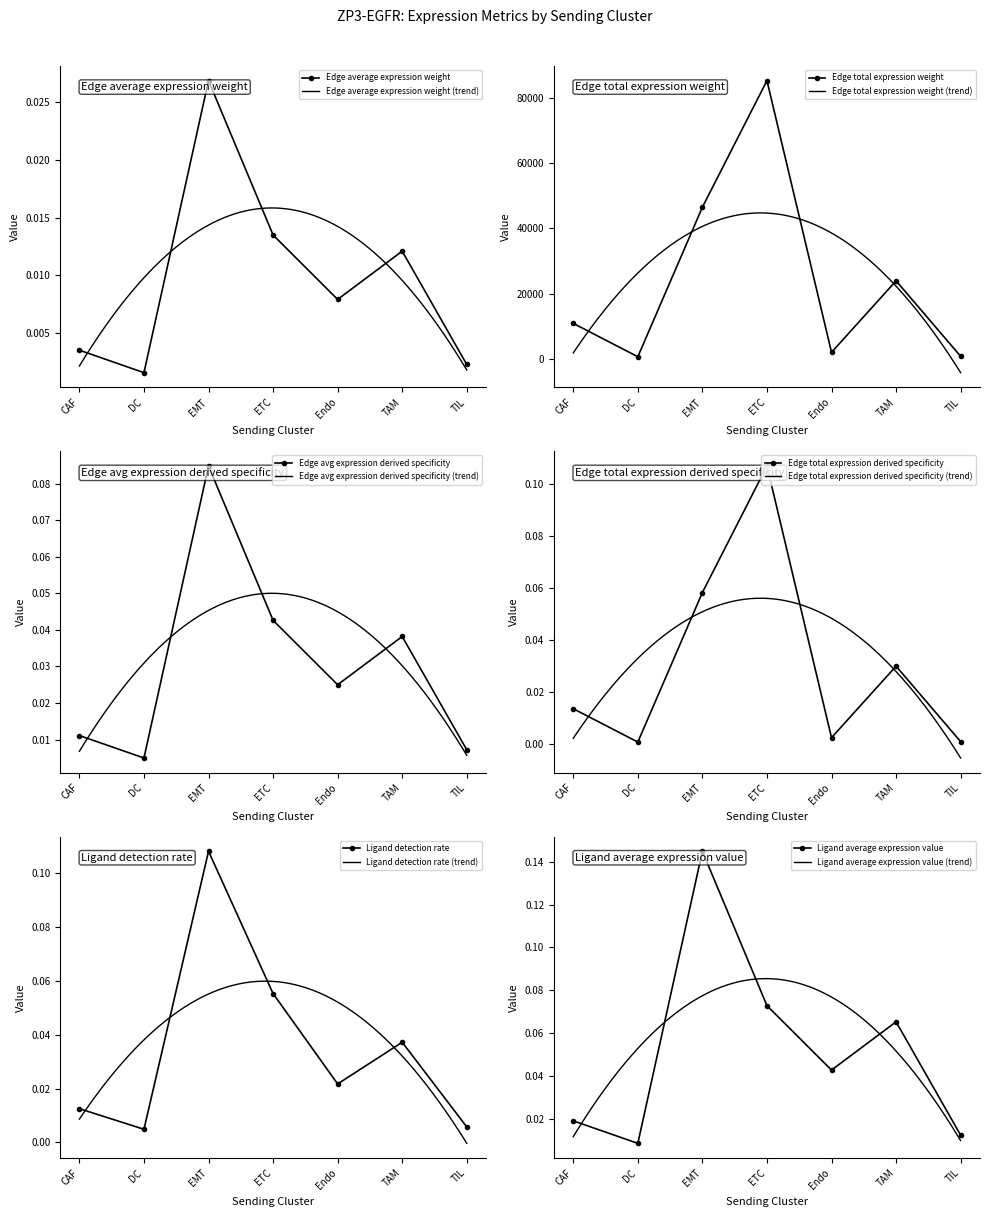

What is the difference between the maximum and minimum values in the Ligand detection rate series?

0.1